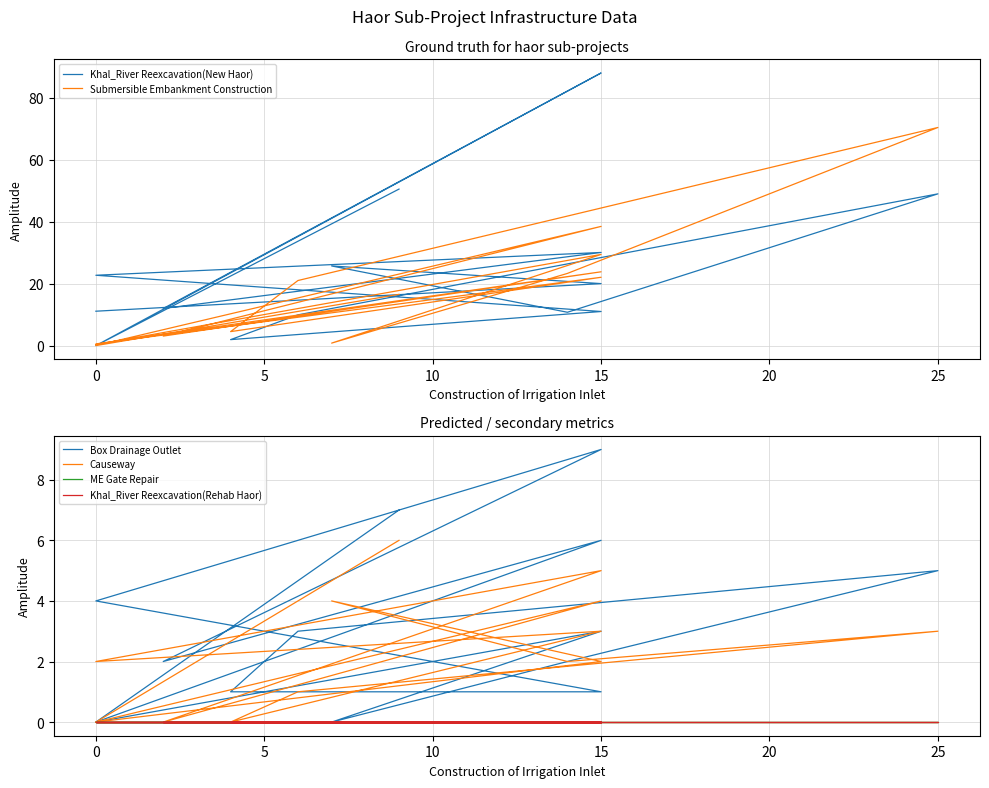

In Khal_River Reexcavation(New Haor), how many points are lower than both neighbors (excluding endpoints)?

4